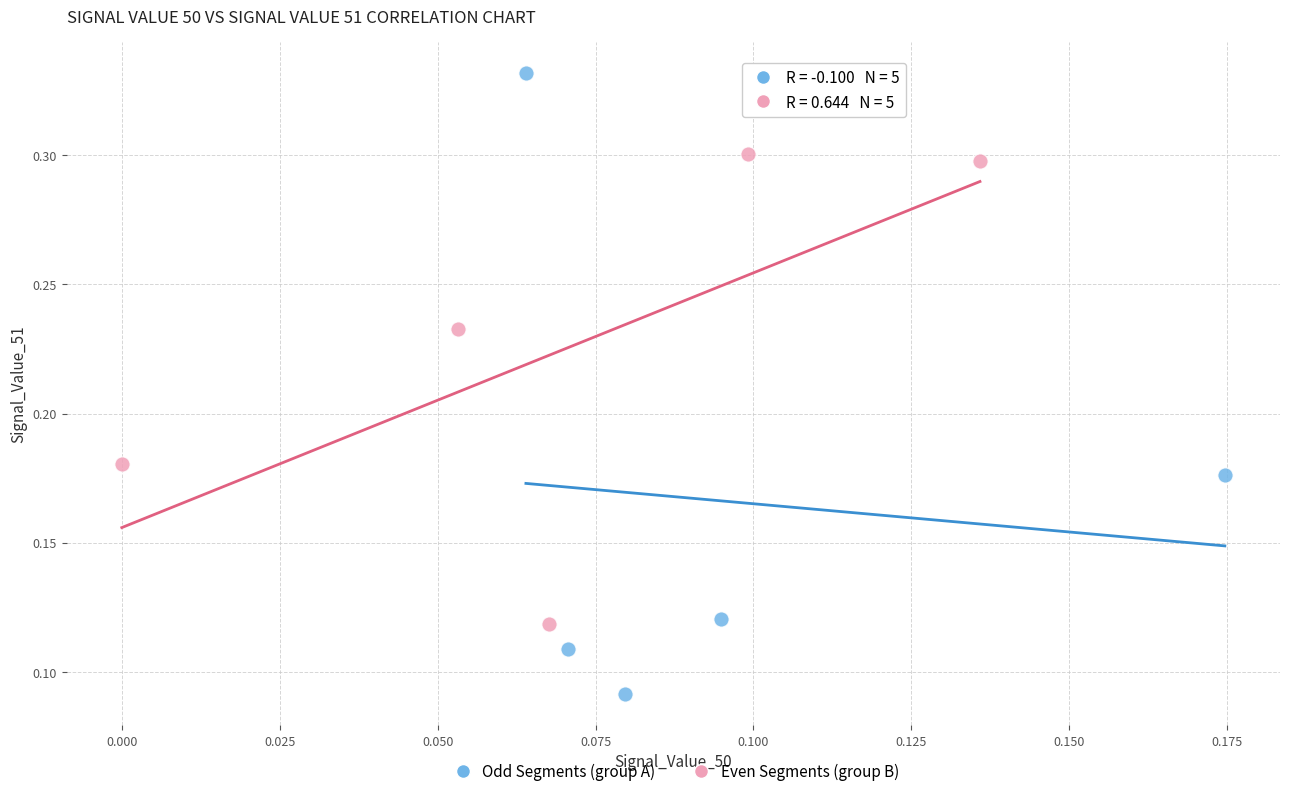

Which series contains the highest Y value?

Odd Segments (group A)